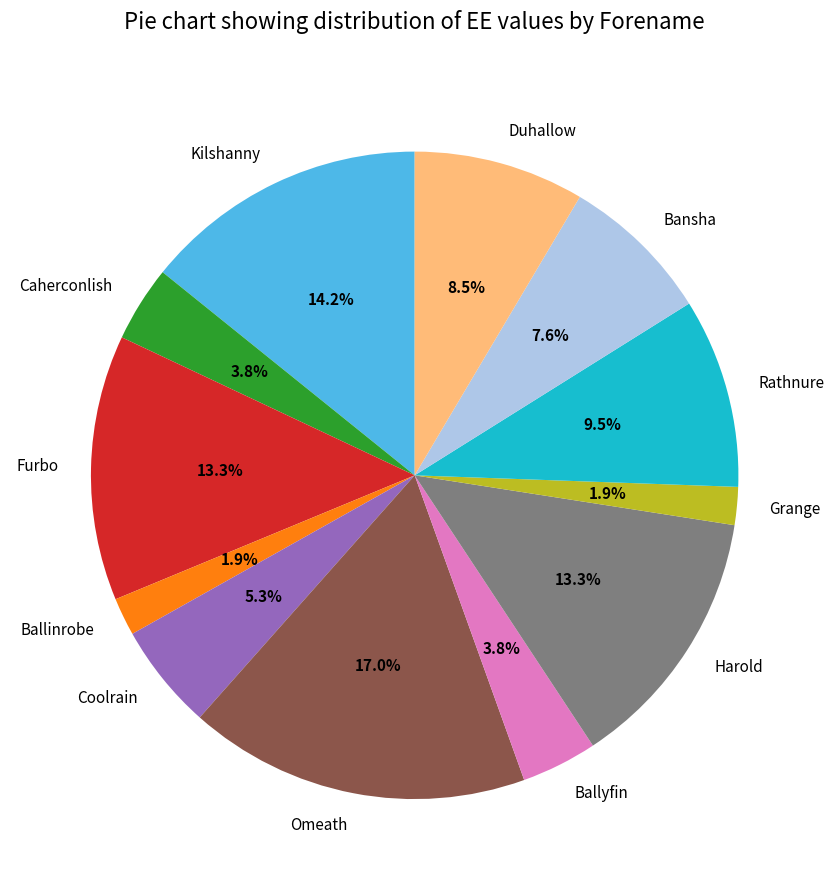

Does any single category account for the majority?

No